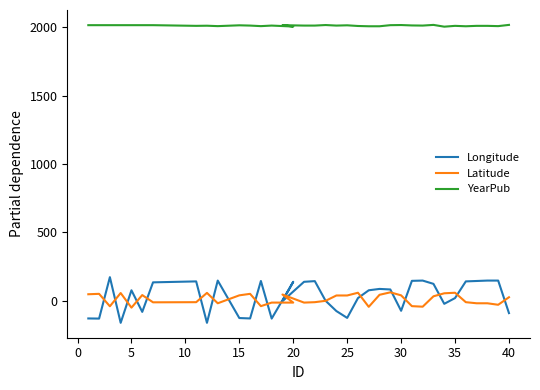

Count the number of categories in the chart.

36